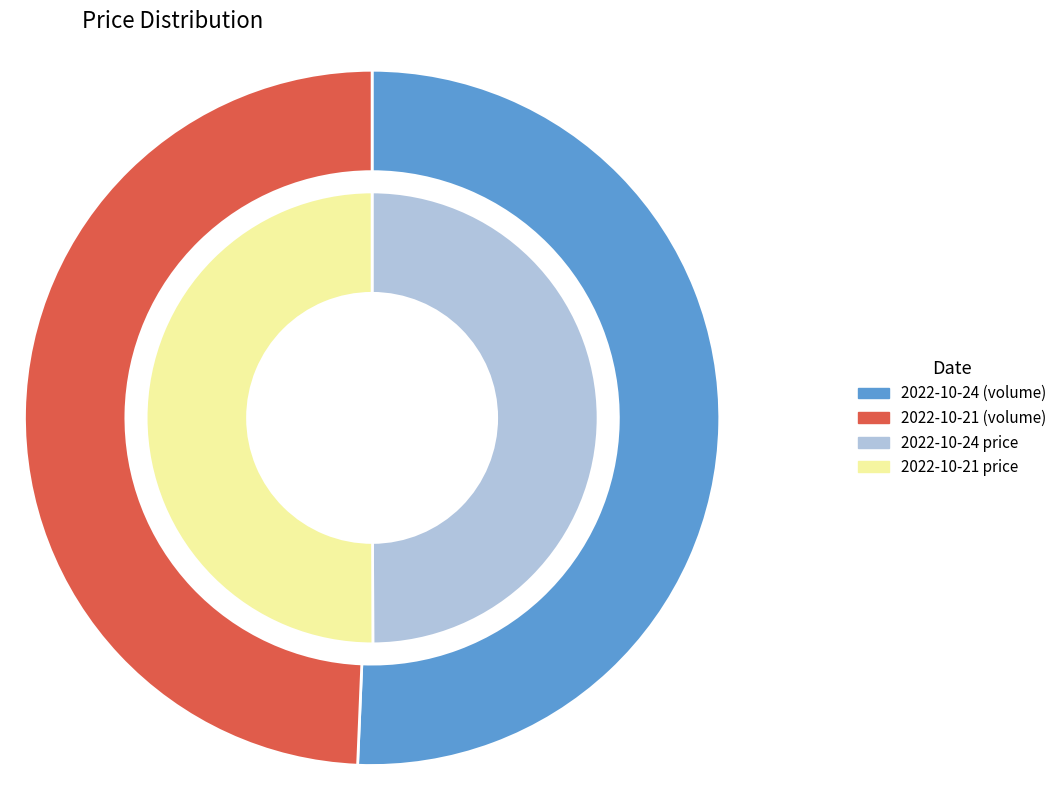

What is the spread (max minus min) of values at 2022-10-21?

99454.0